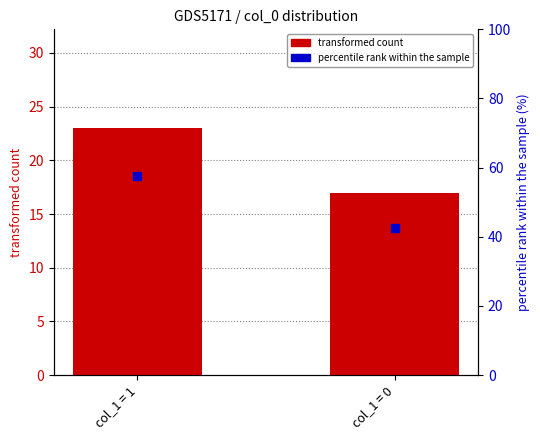

What is the sum of all percentile rank within the sample values?

100.0